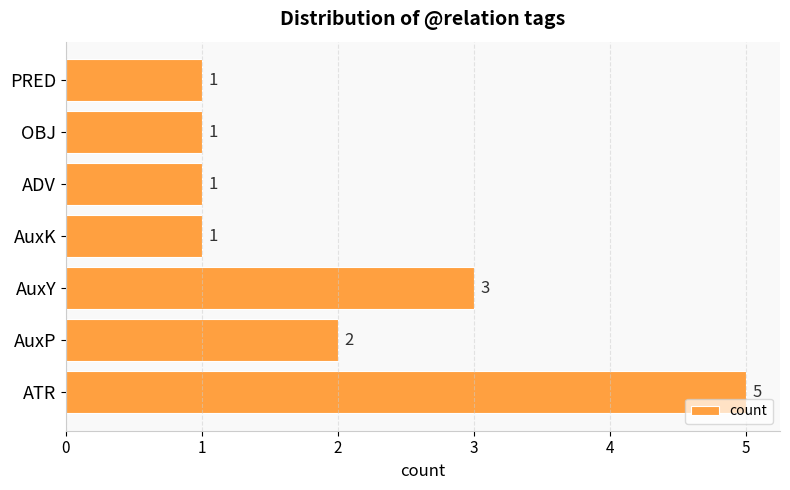

What is the difference between the maximum and second lowest values?

4